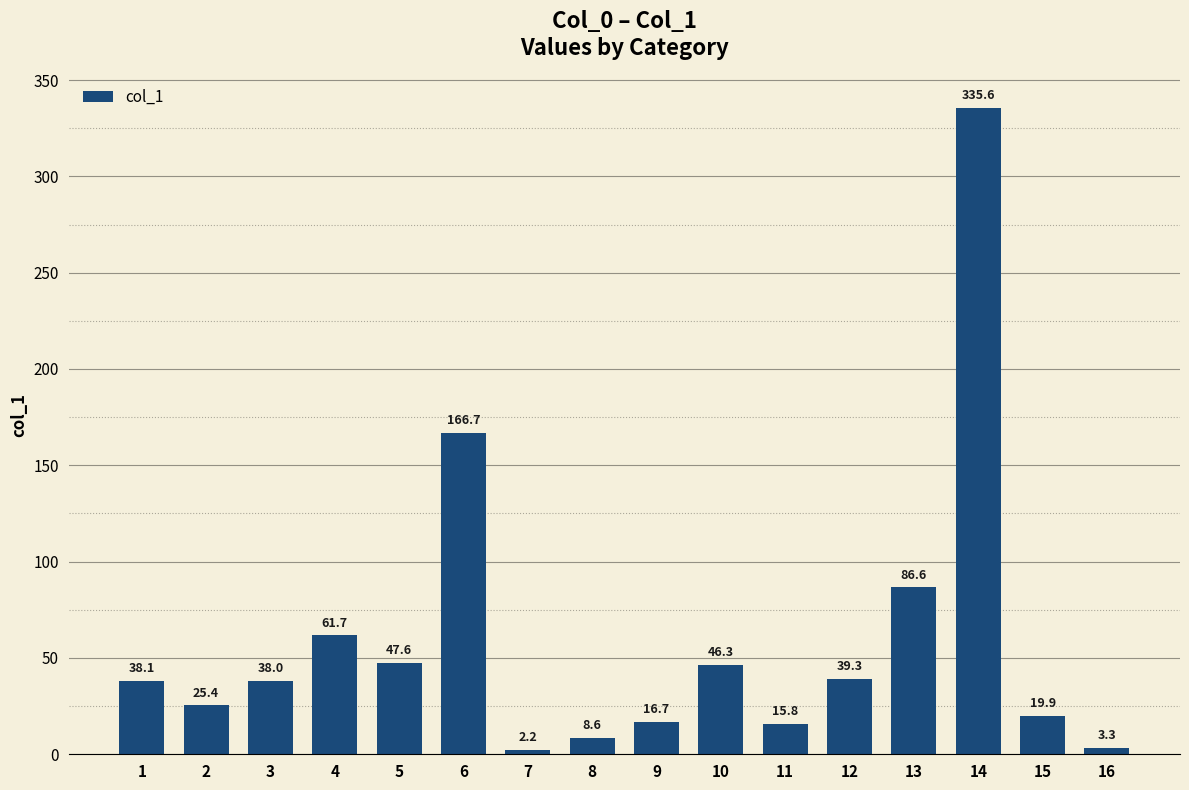

Does the chart contain stacked bars?

No